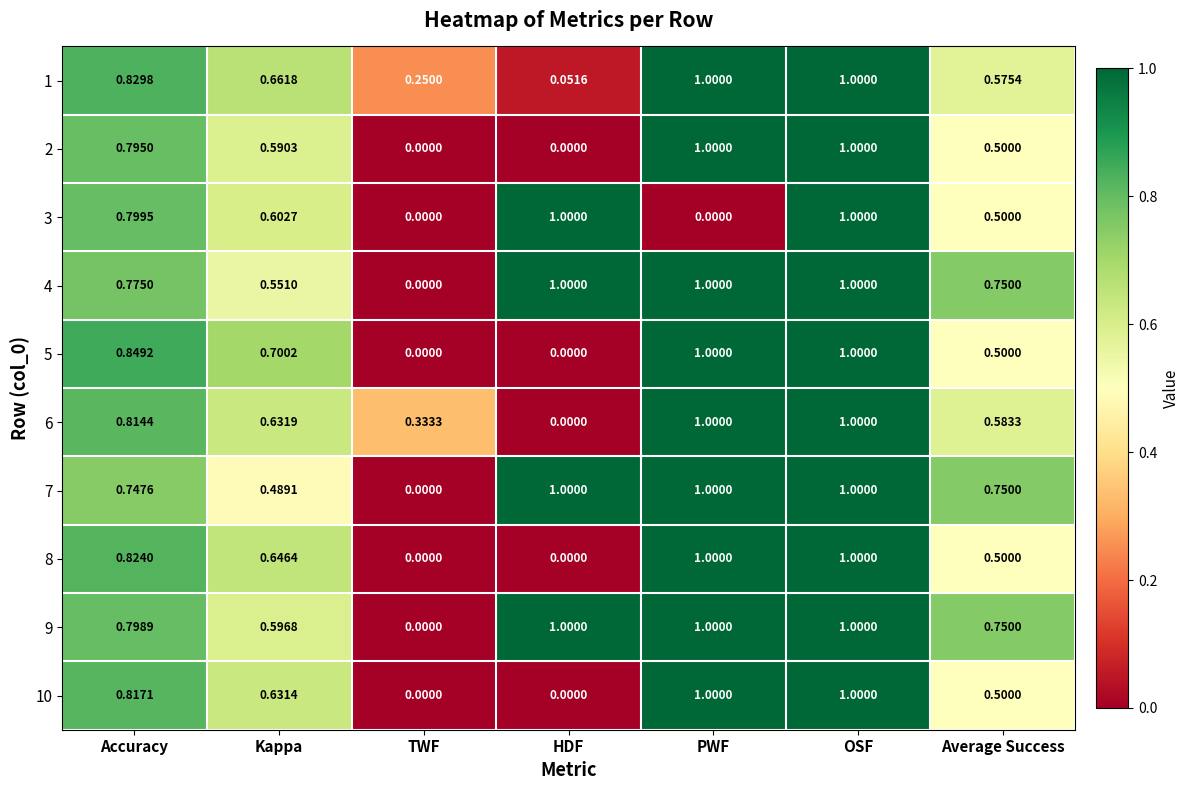

At which label is 7 closest to 0?

TWF